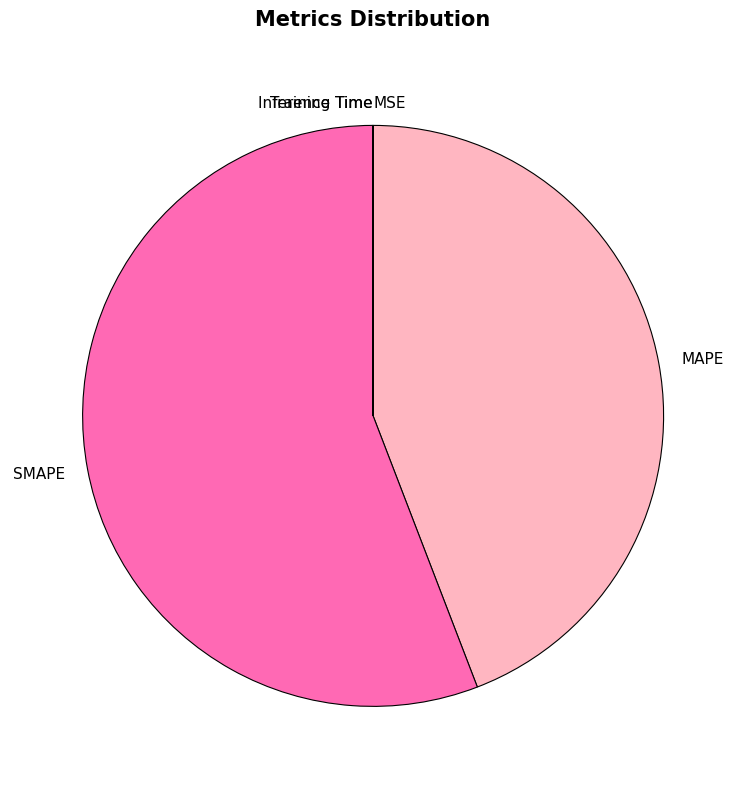

True or false: SMAPE accounts for 56% of the total.

True